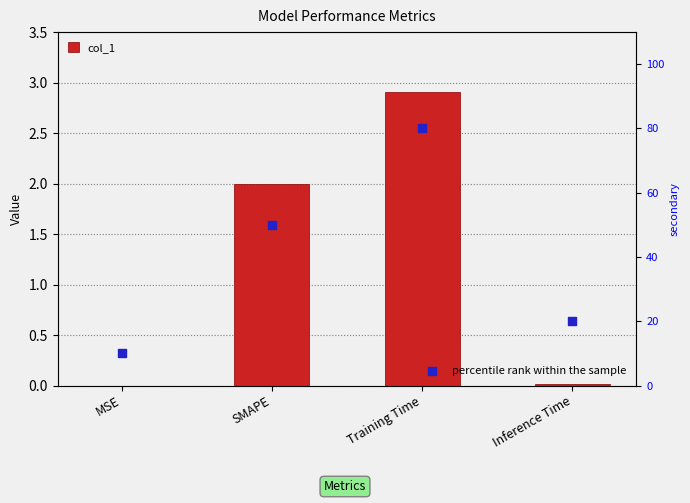

Which series contains the highest Y value?

percentile rank within the sample